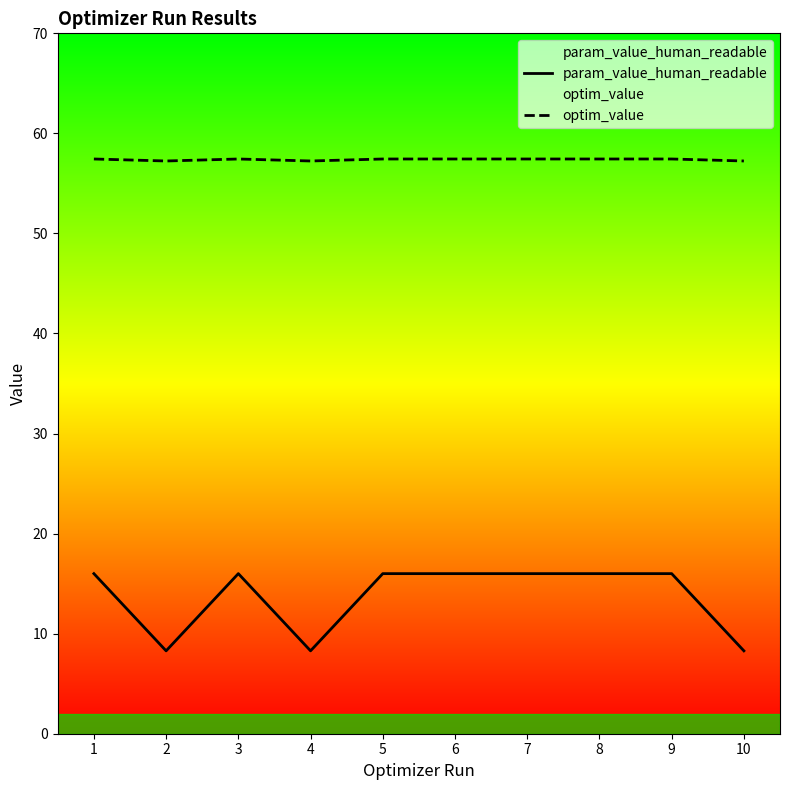

True or false: optim_value and param_value_human_readable intersect in this chart.

False